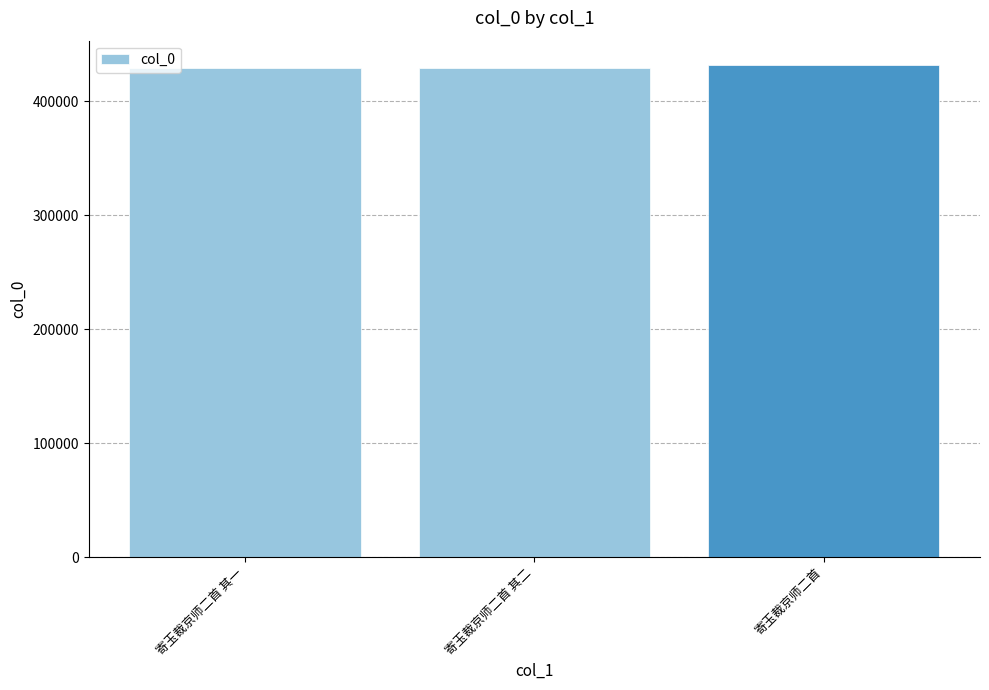

What is the smallest value displayed?

429100